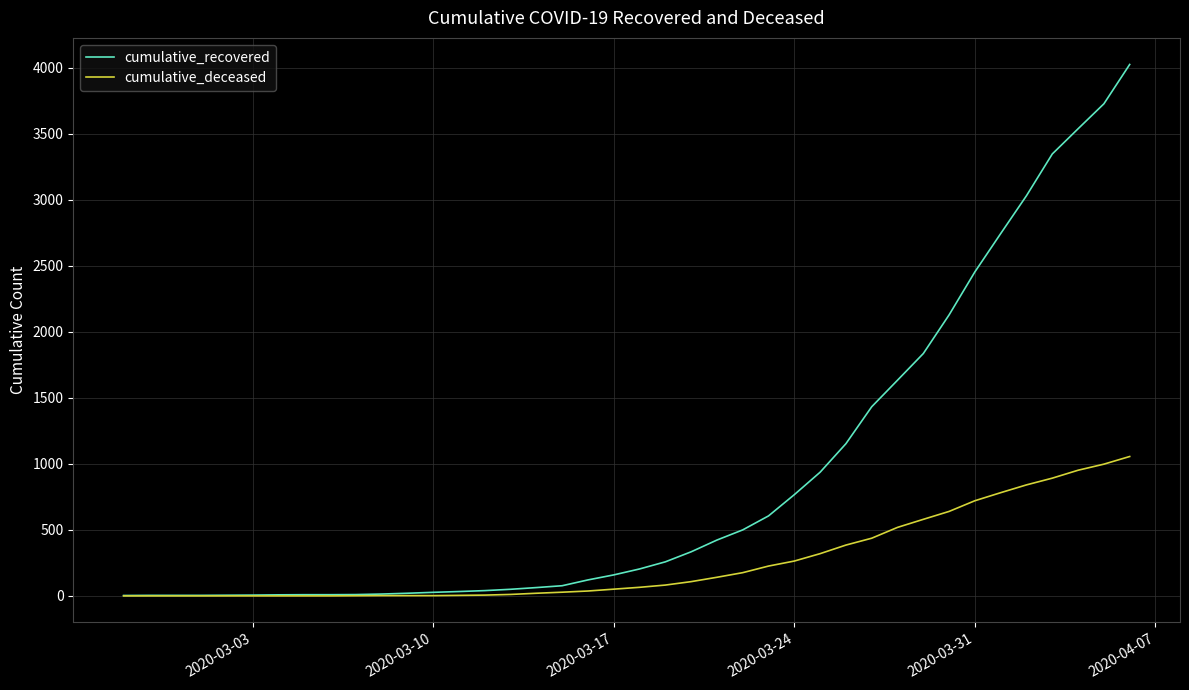

Which series has the largest total across all categories?

cumulative_recovered